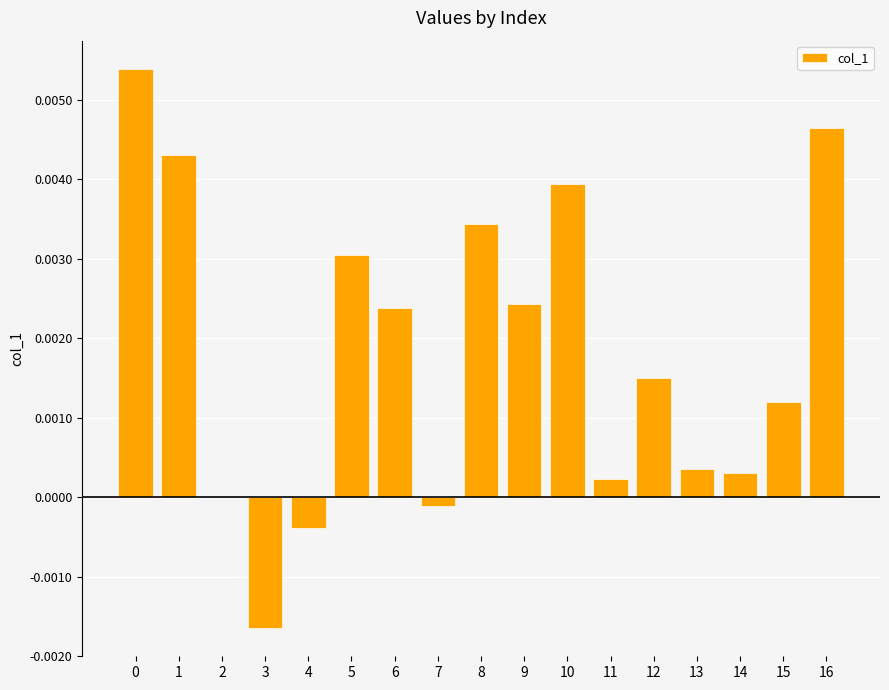

Between 8 and 16, which is larger?

16